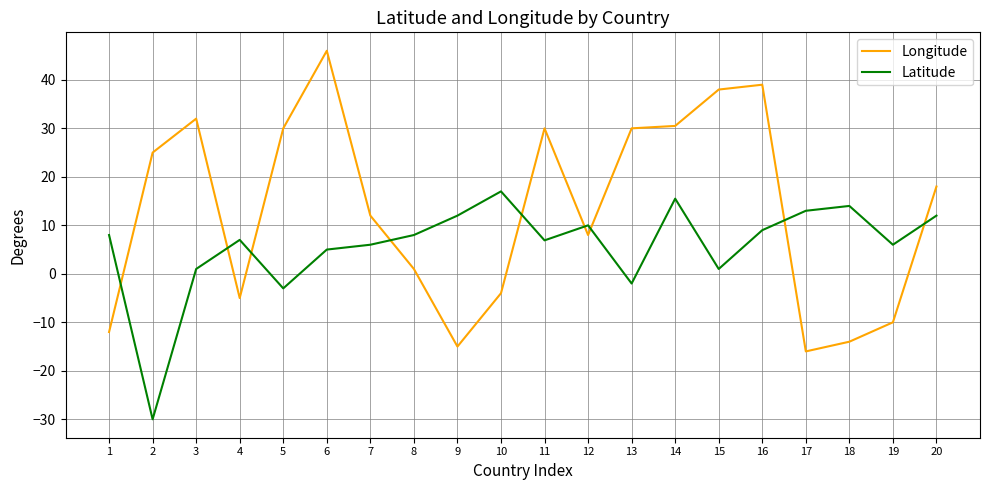

What is the average value of the Longitude series?

13.2